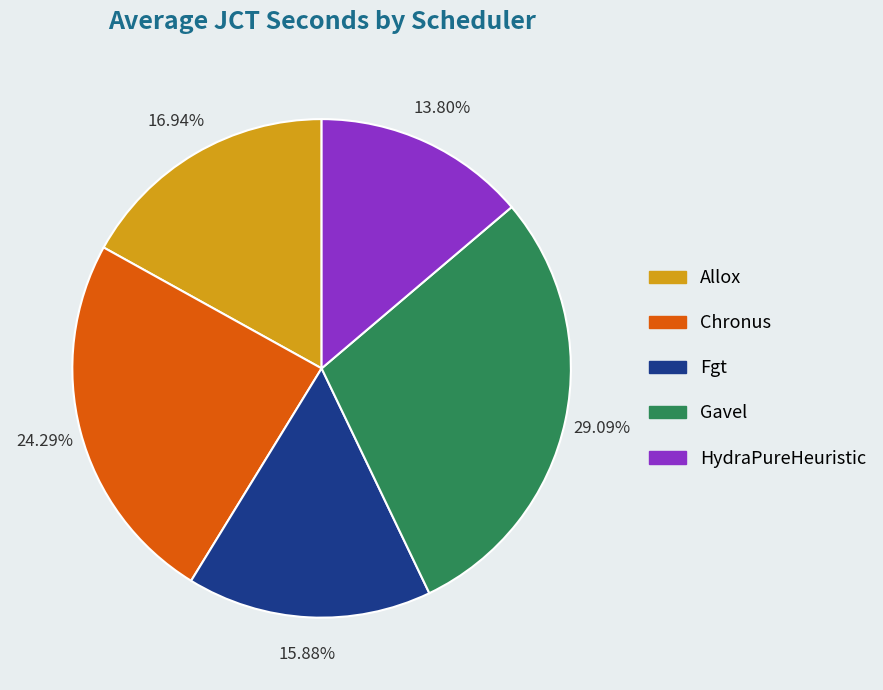

Is the sum of HydraPureHeuristic and Fgt greater than half?

No